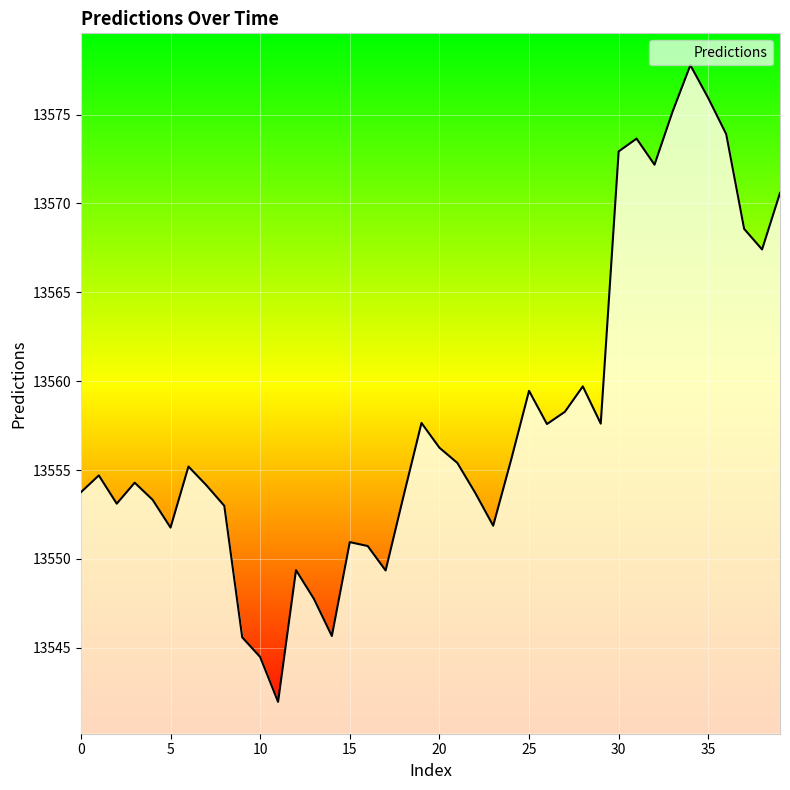

What is the difference between the maximum and minimum values?

35.8